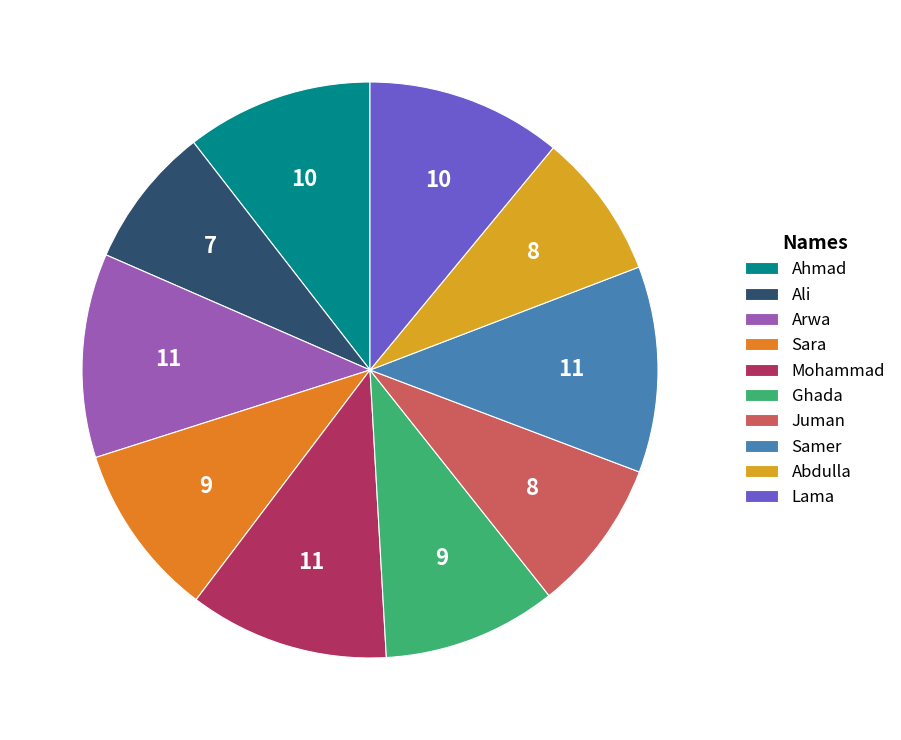

Combined, do Juman and Ghada account for over 50%?

No